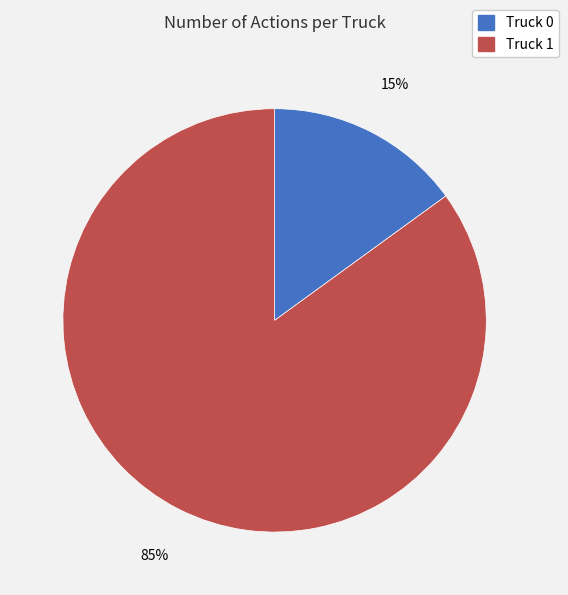

True or false: Truck 0 accounts for 15% of the total.

True